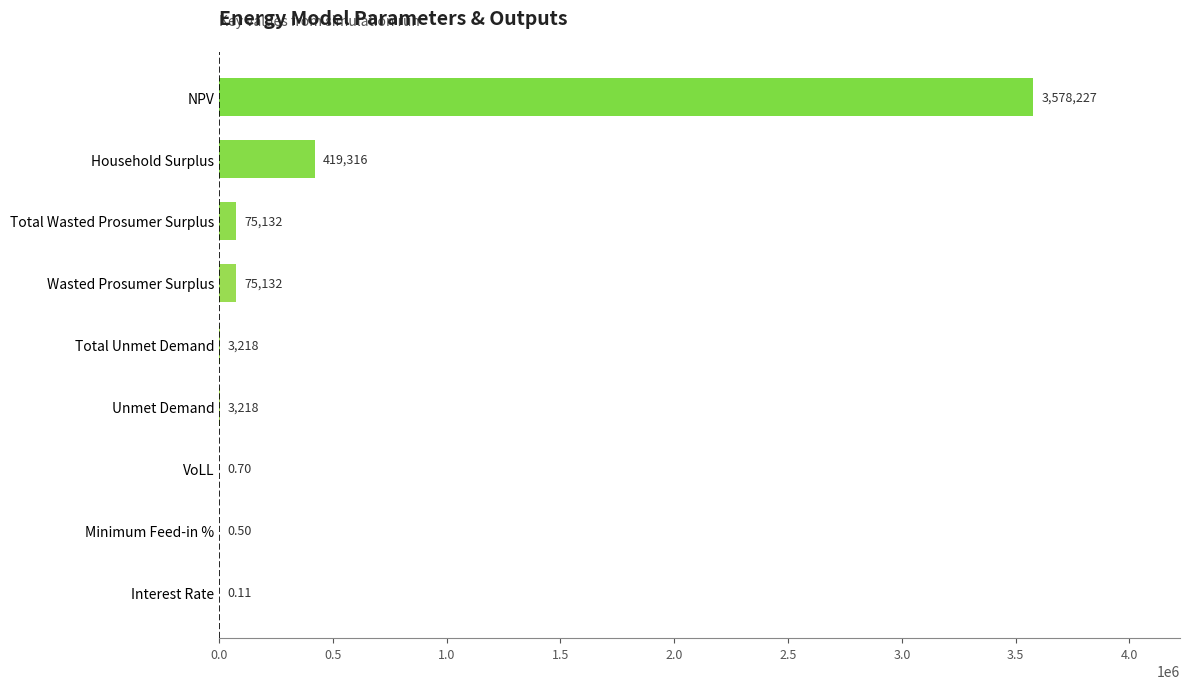

At which category does the chart reach its peak across all series?

NPV